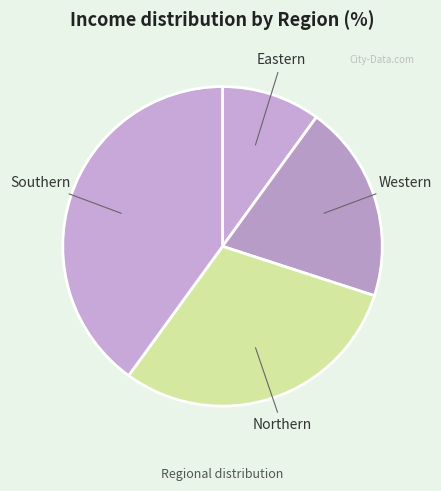

The Southern slice represents 51% of the pie. True or false?

False